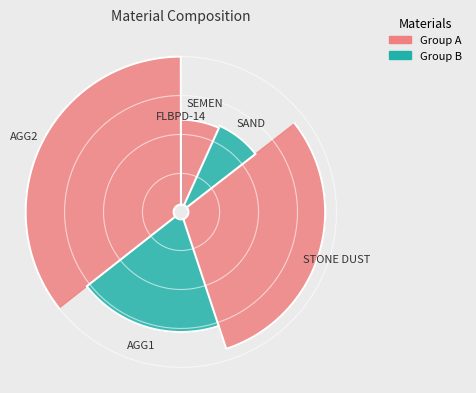

What is the largest slice in the pie chart?

AGG2